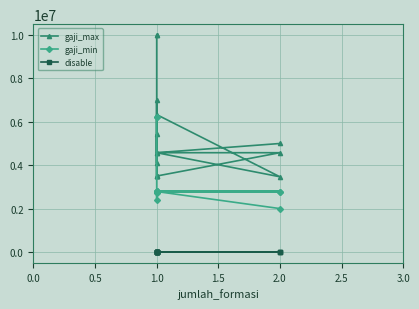

How many interior local peaks does the gaji_max series have?

3